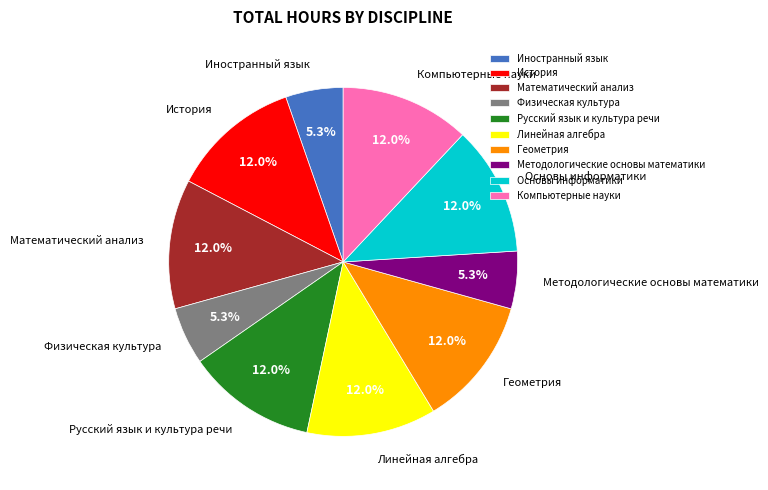

To the nearest percent, what is the difference between the largest and smallest slice percentages?

7%